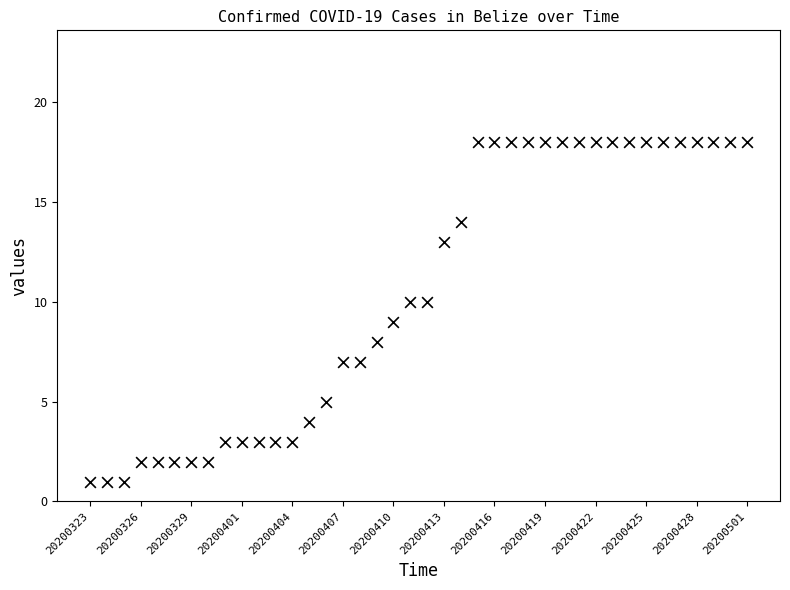

What is the range of Y values (max minus min)?

17